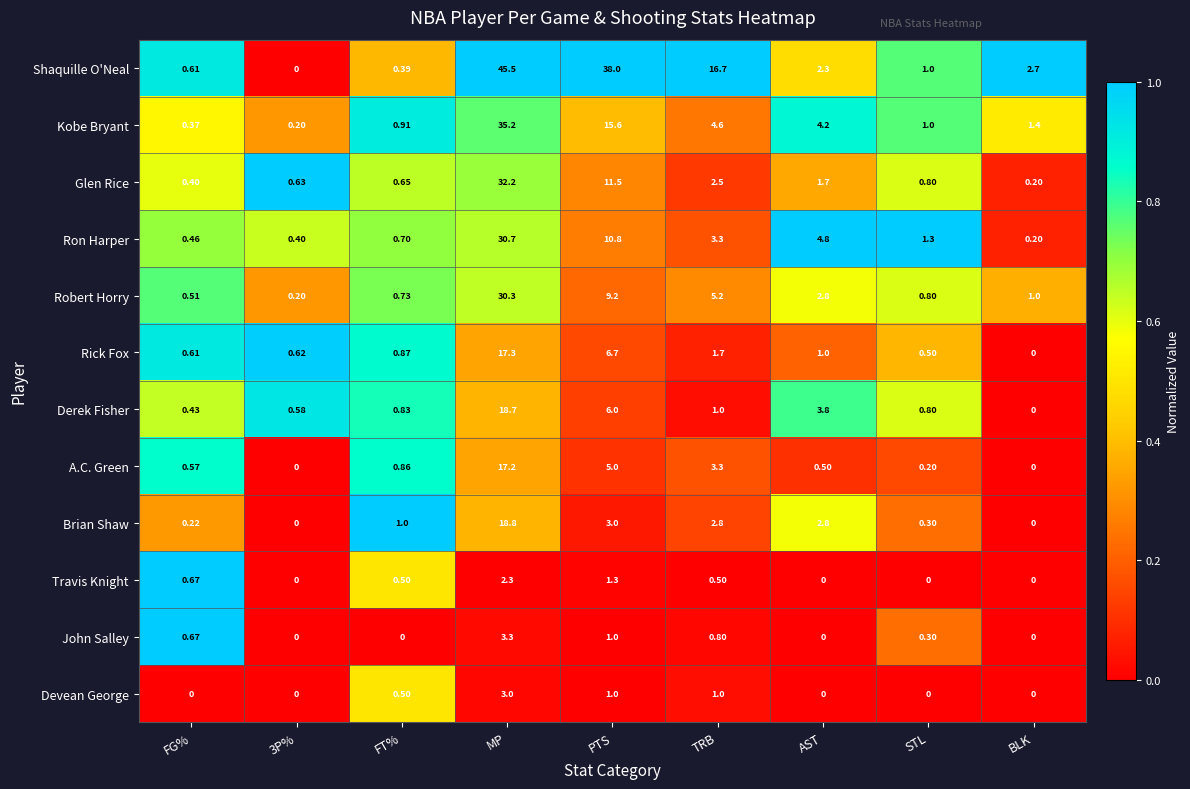

Which category has the lowest value in the Derek Fisher series?

BLK